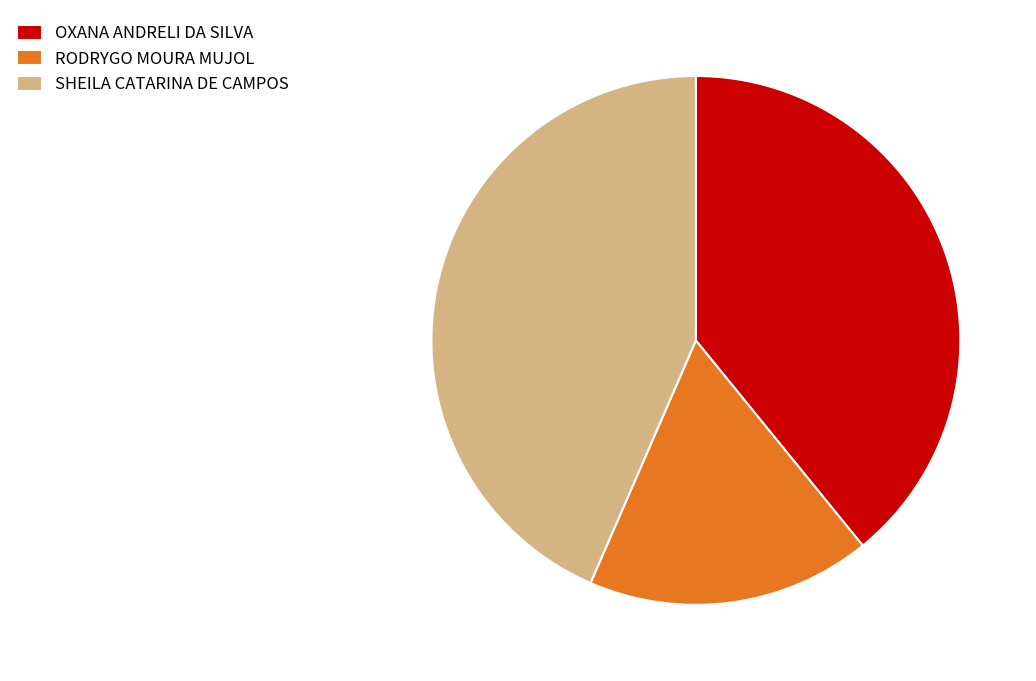

Which slice is the smallest?

RODRYGO MOURA MUJOL